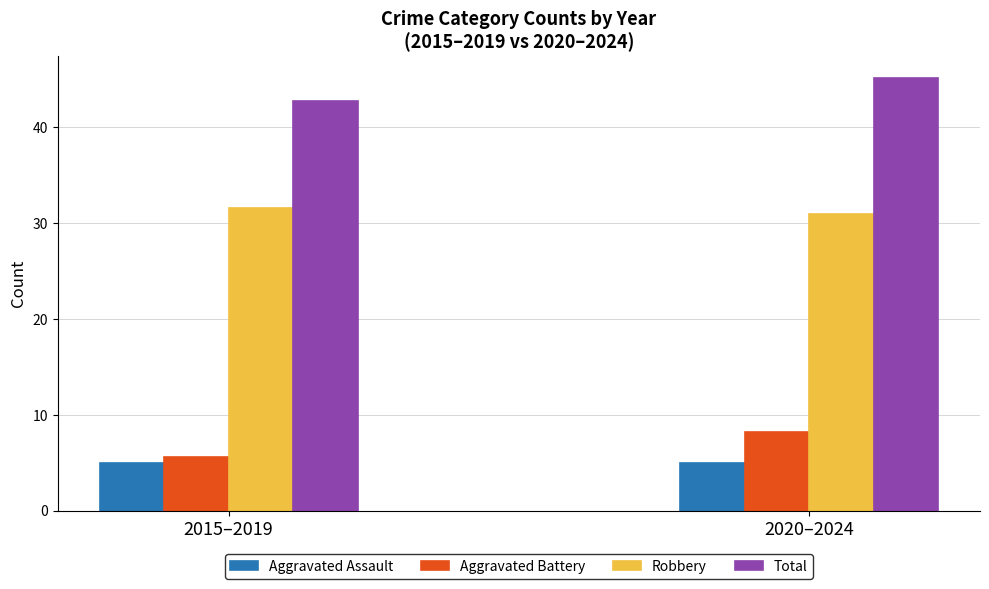

Is the value of Aggravated Assault at 2020–2024 greater than the value of Robbery at 2015–2019?

No